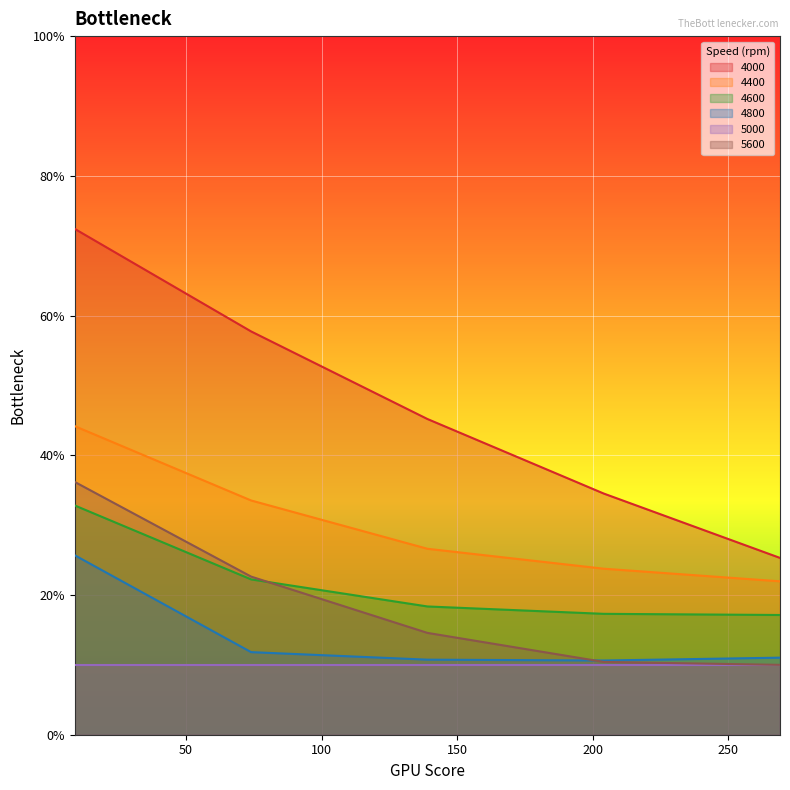

Between 204 and 139, which is larger?

139